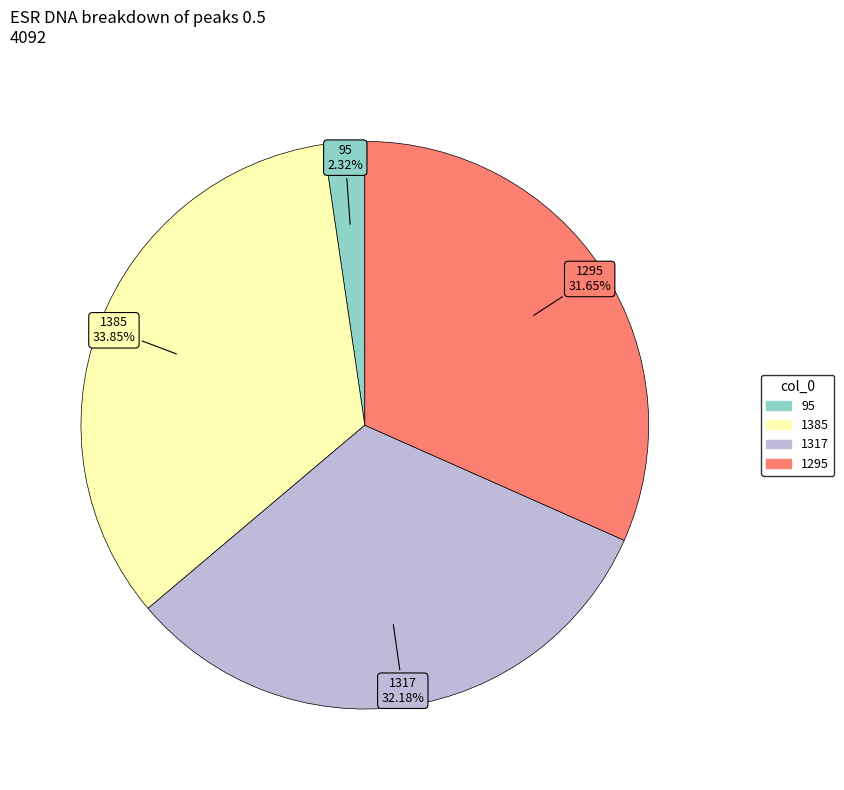

To the nearest percent, what portion does 95 represent?

2%